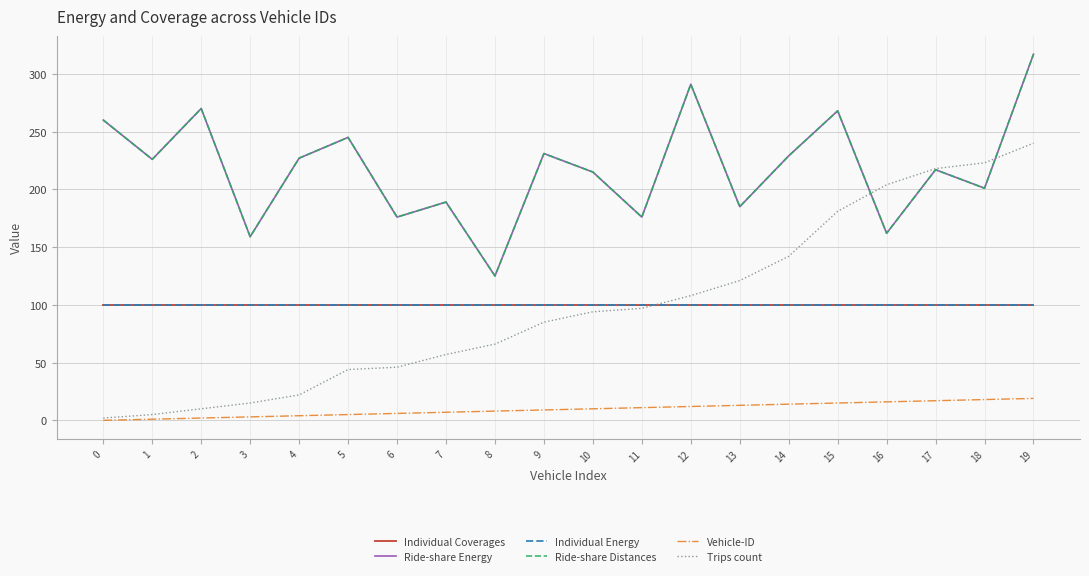

The value of Individual Coverages at 2 is 100. True or false?

True